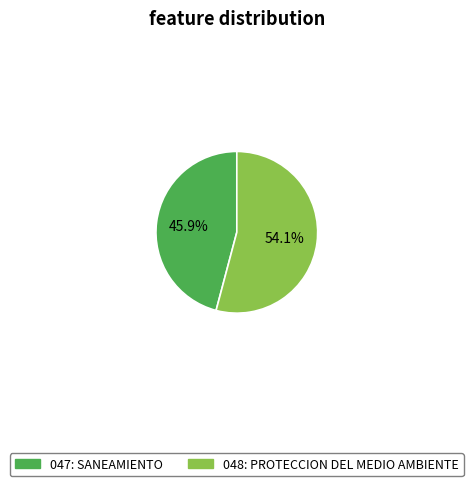

To the nearest percent, what portion does 047: SANEAMIENTO represent?

46%